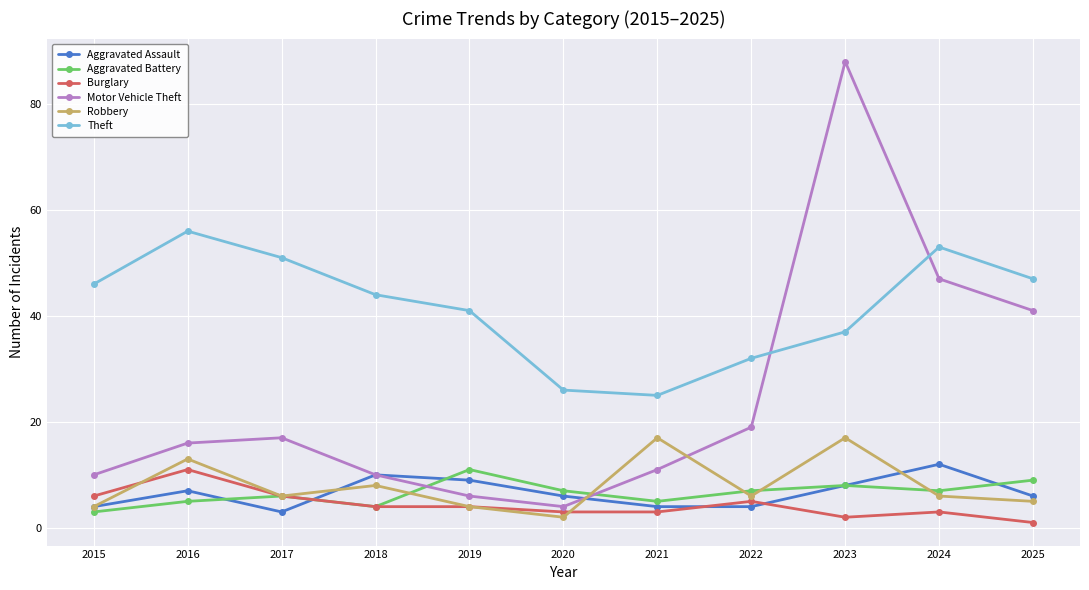

Reading left to right, transcribe all the data shown in this chart.

Aggravated Assault: 4	7	3	10	9	6	4	4	8	12	6
Aggravated Battery: 3	5	6	4	11	7	5	7	8	7	9
Burglary: 6	11	6	4	4	3	3	5	2	3	1
Motor Vehicle Theft: 10	16	17	10	6	4	11	19	88	47	41
Robbery: 4	13	6	8	4	2	17	6	17	6	5
Theft: 46	56	51	44	41	26	25	32	37	53	47